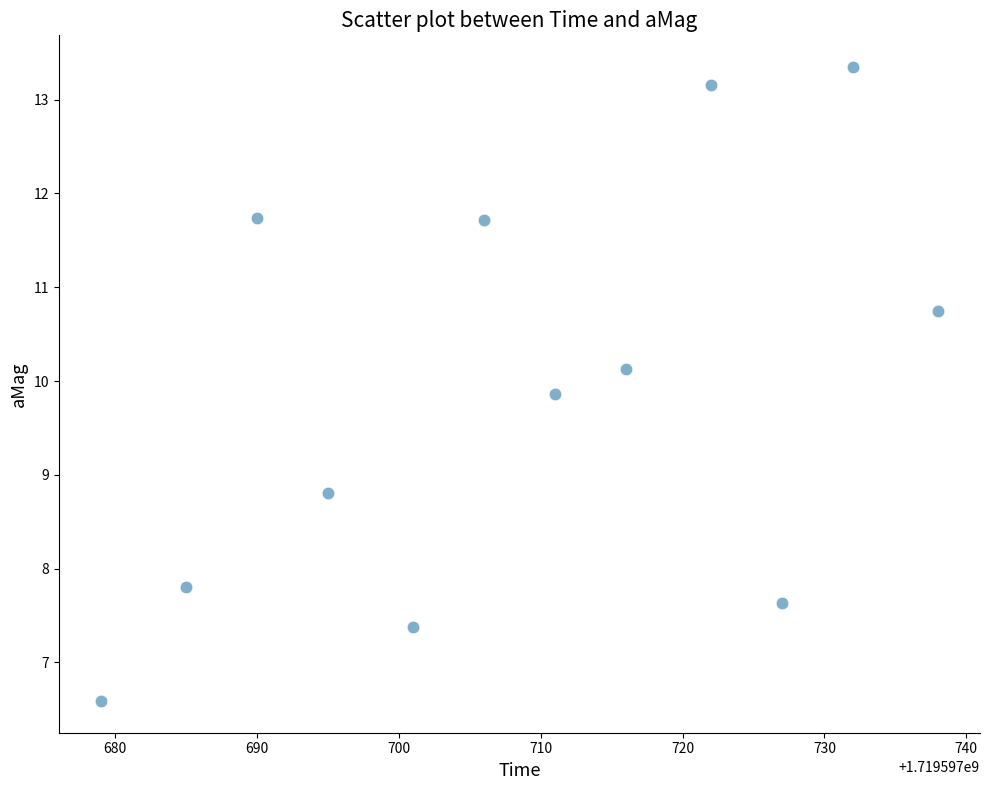

What Y value in the scatter plot is closest to 9?

8.8